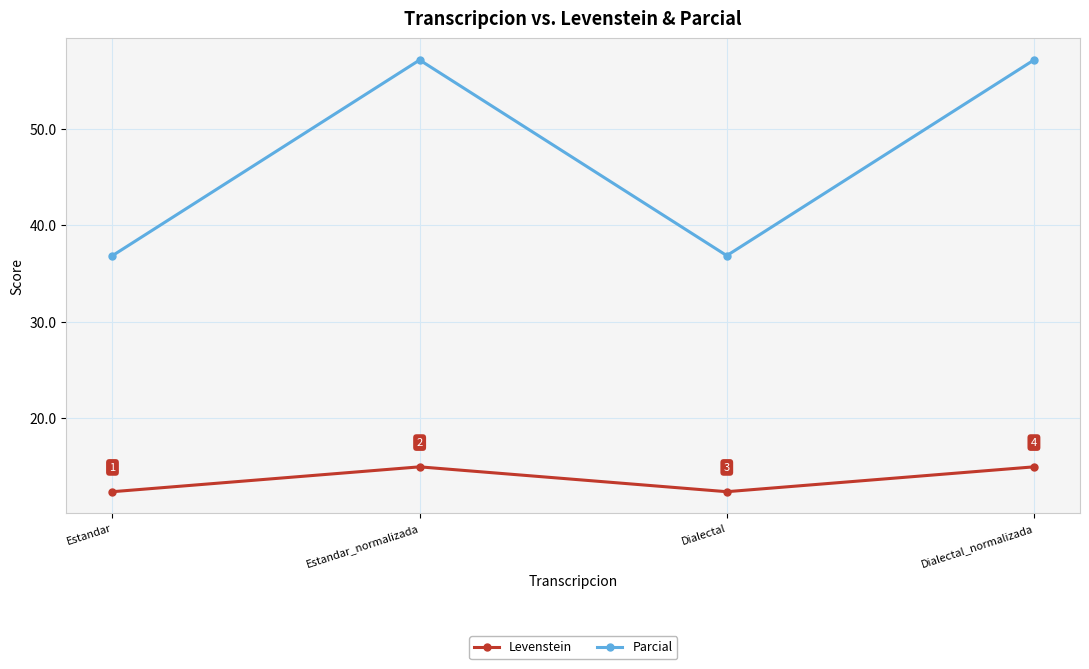

Which series has the widest spread of values?

Parcial